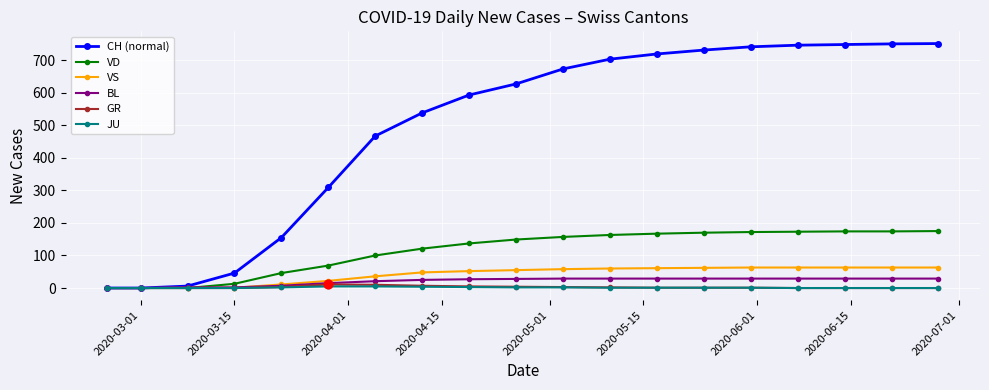

Which series has the largest total across all categories?

CH (normal)